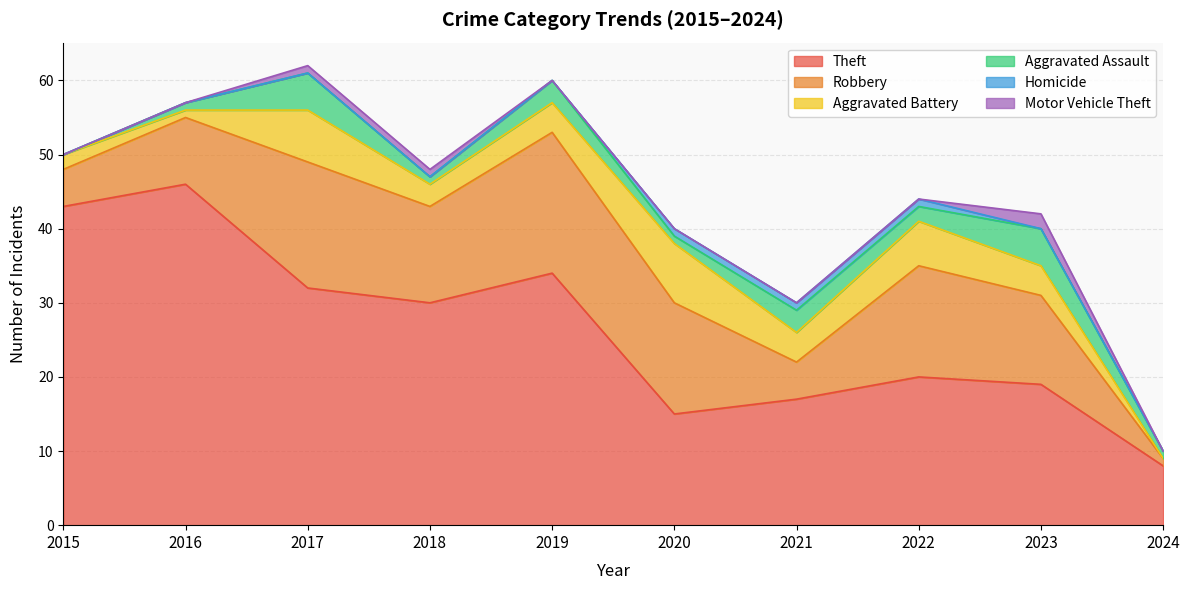

What is the difference between the maximum and minimum values in the Homicide series?

1